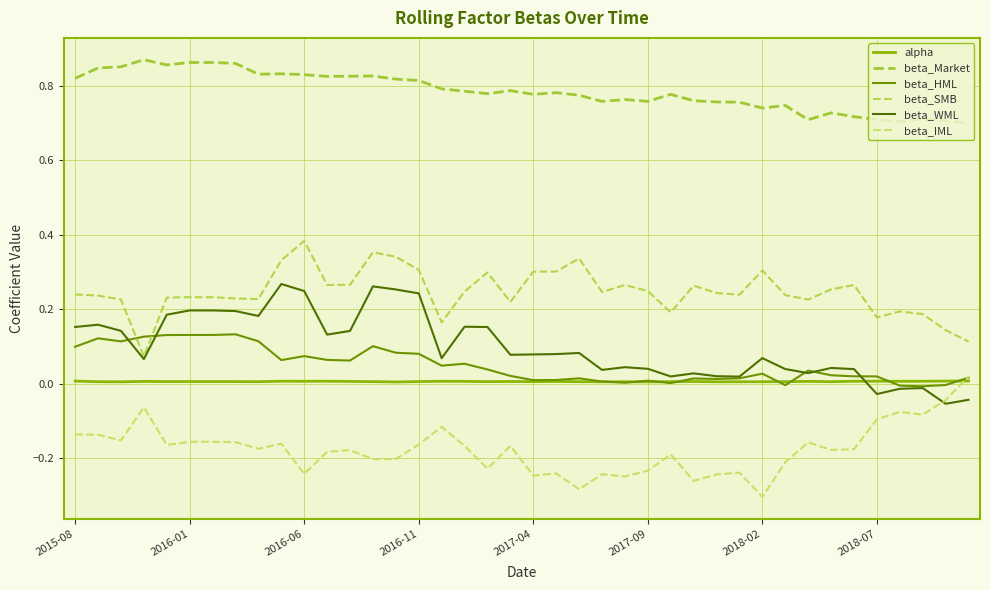

What is the difference between the maximum and minimum values in the beta_SMB series?

0.3